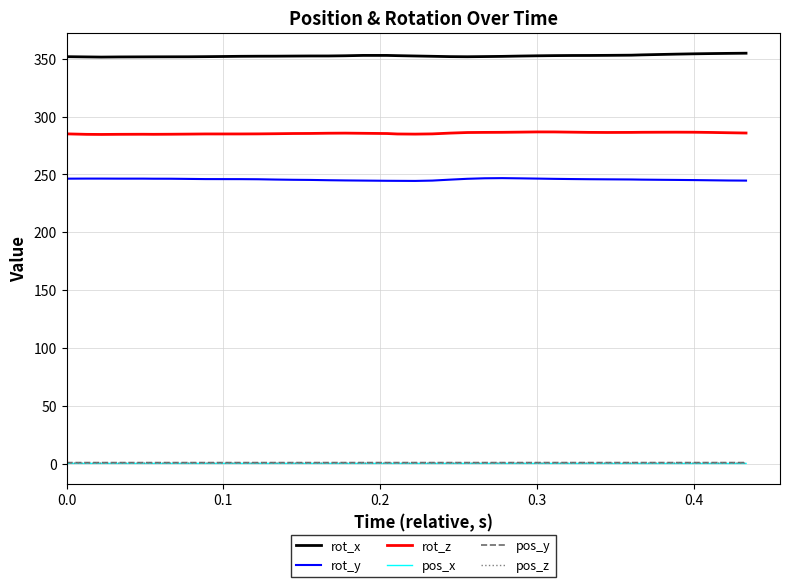

What is the maximum value for rot_y?

246.8